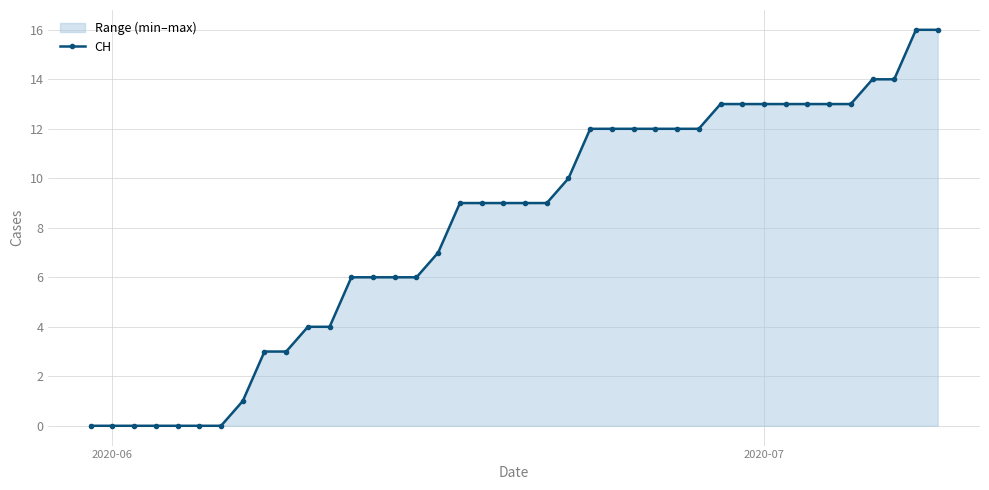

How many series are shown in this chart?

1